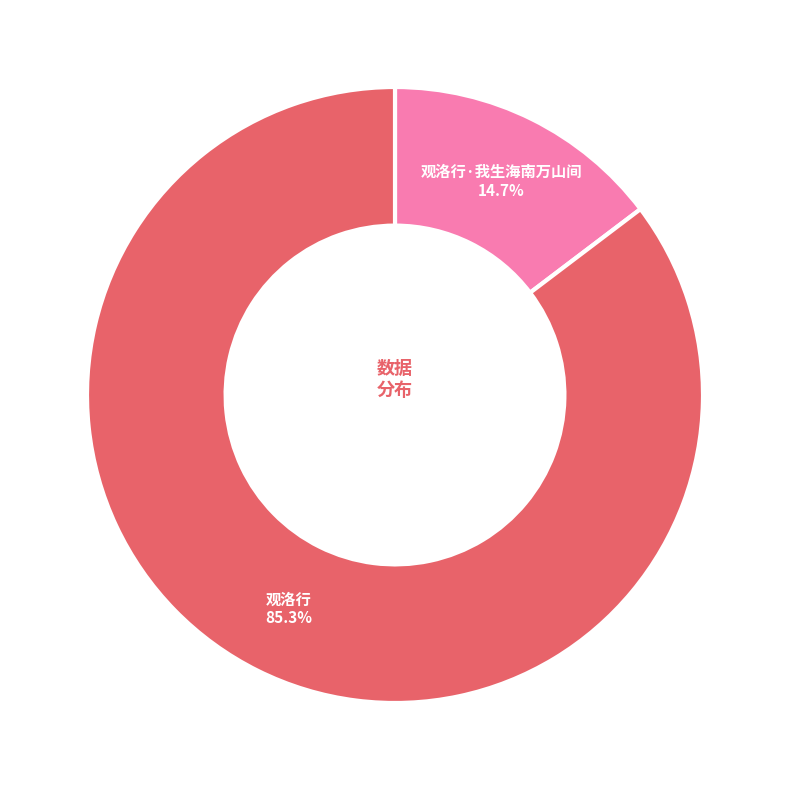

How many segments does this pie chart have?

2